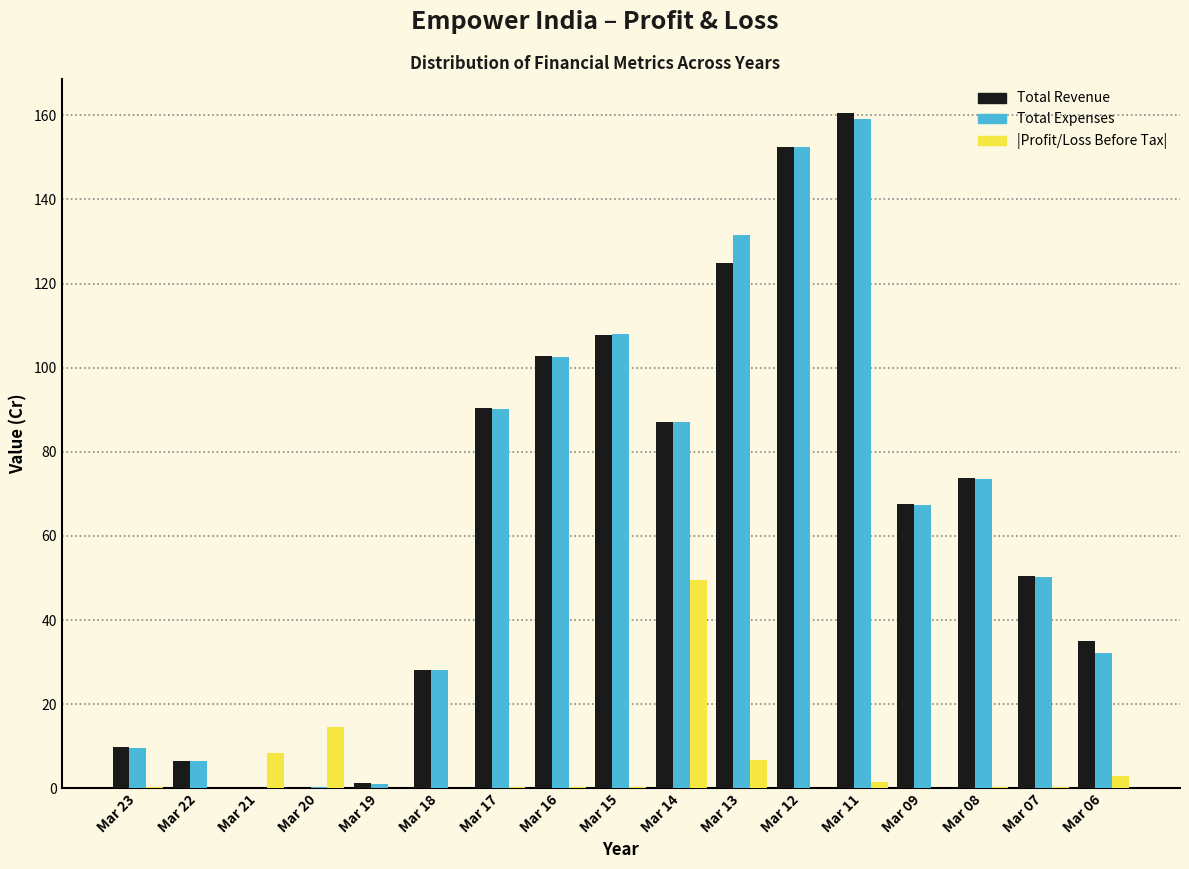

The value of Total Expenses at Mar 22 is 6.5. True or false?

True